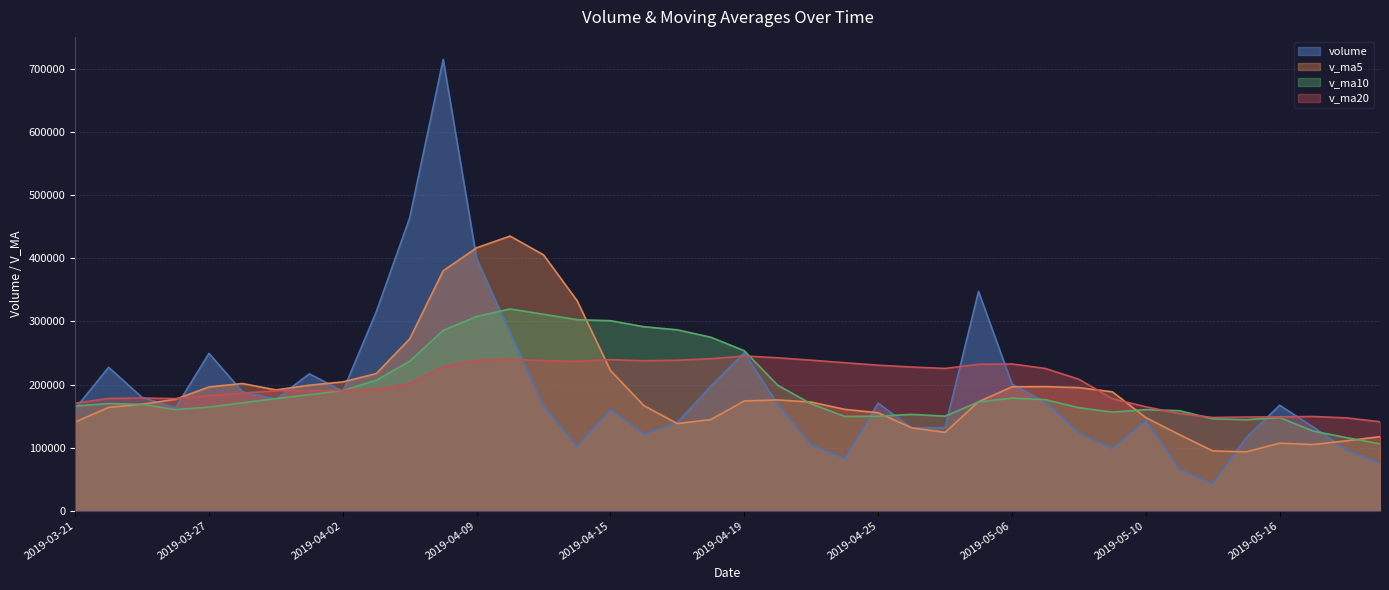

How many data points does each series have?

40